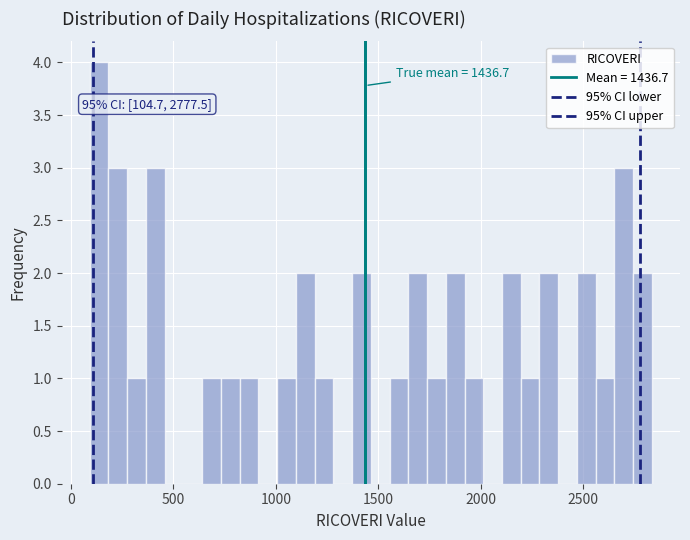

Around what value on the x-axis is the tallest bar? Give the approximate position of its centre, as read against the axis.

150